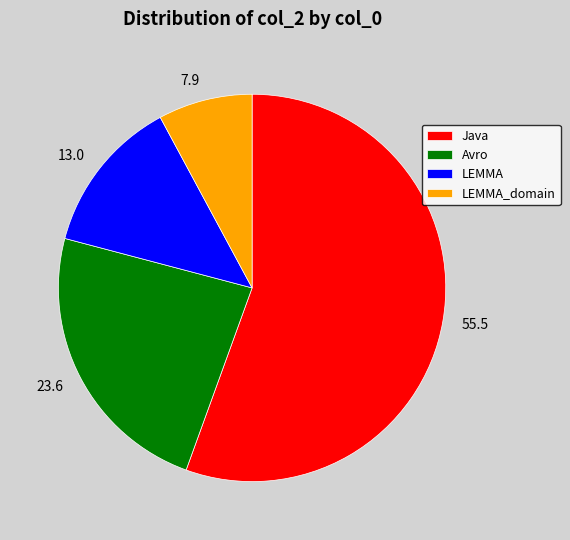

Which category accounts for the majority?

Java